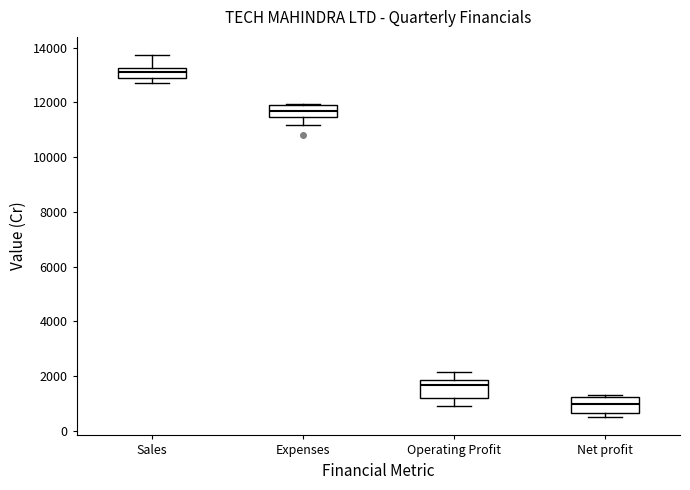

Which box's median line is the highest?

Sales